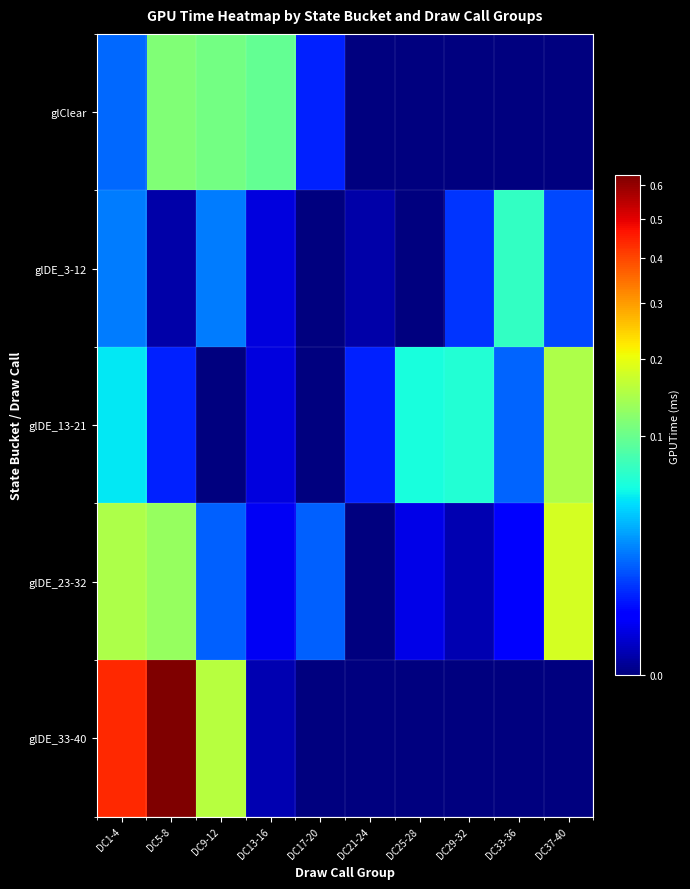

What is the difference between the highest and lowest values at DC5-8?

0.6